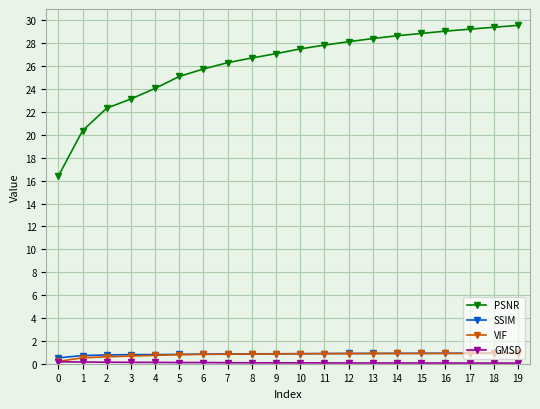

What is the minimum value for VIF?

0.2